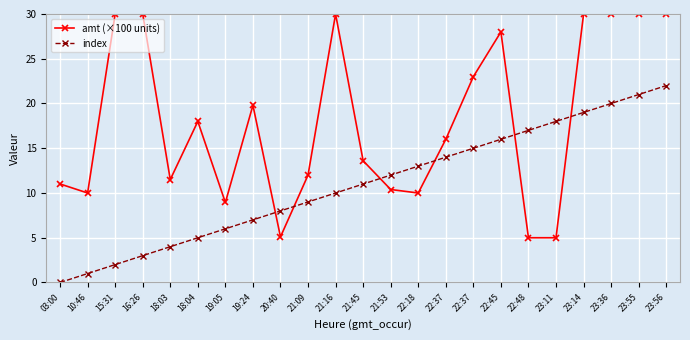

Where do index and amt (×100 units) first cross each other?

19:24 and 20:40